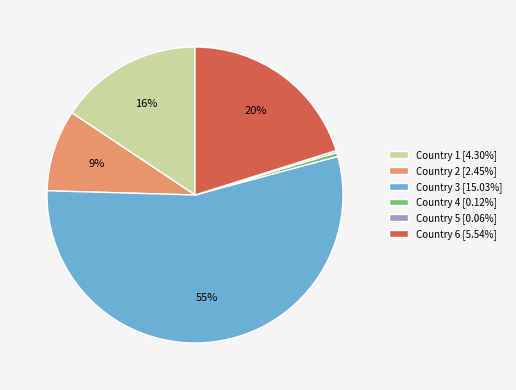

To the nearest percent, what is the average slice percentage?

17%